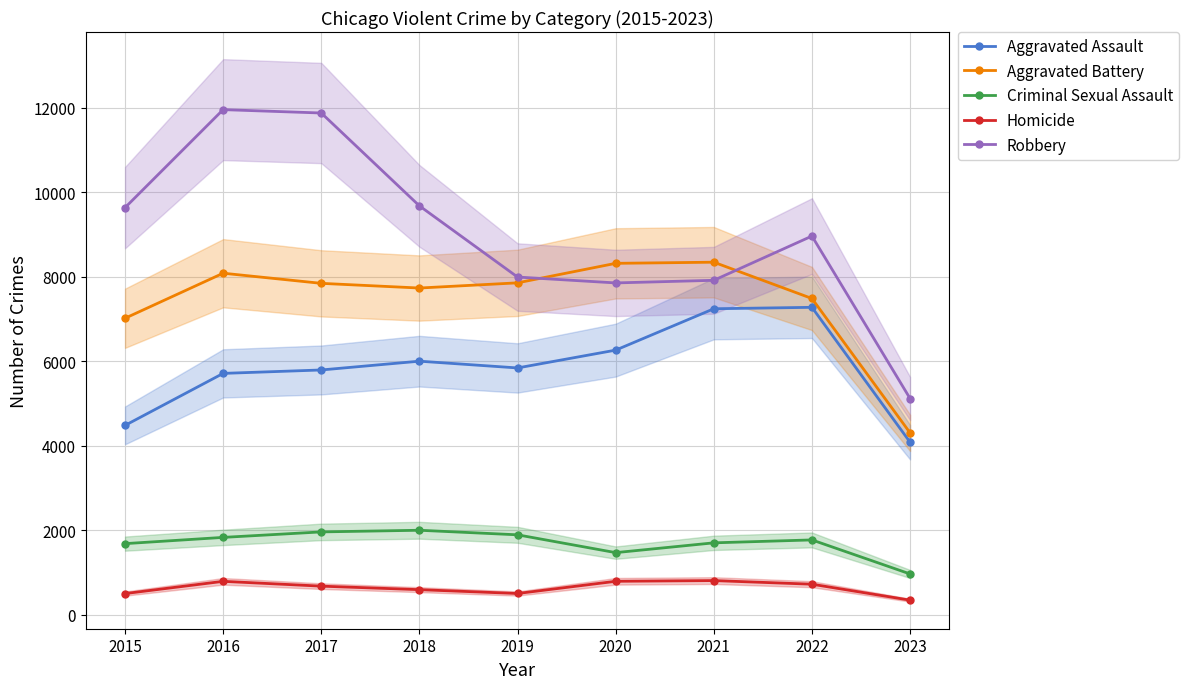

Where is the first local maximum for Aggravated Assault?

2018